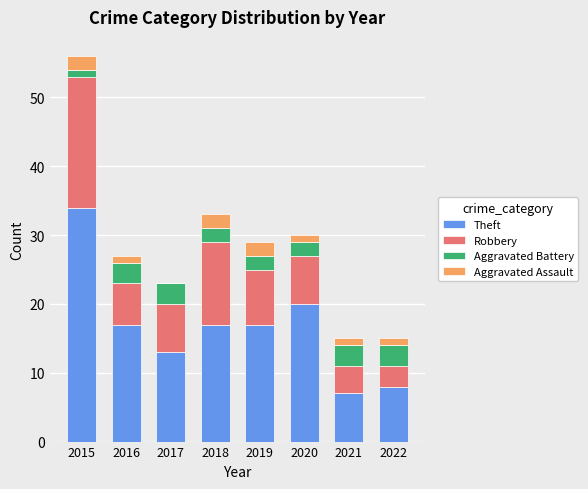

How many distinct data groups are displayed?

4